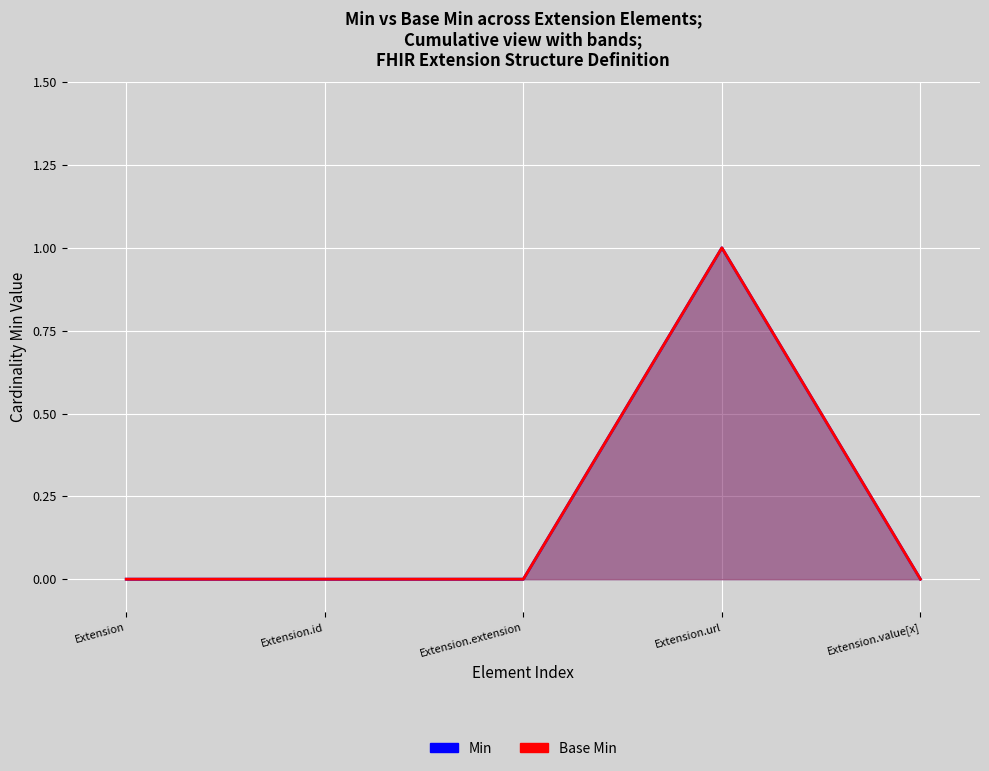

Does the chart display data point markers on the line(s)?

No